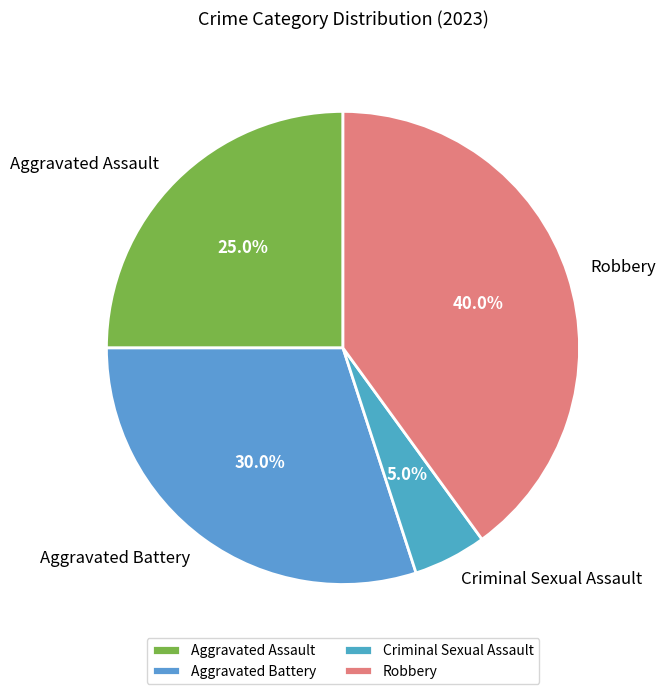

To the nearest percent, what is the combined percentage of Robbery and Aggravated Assault?

65%